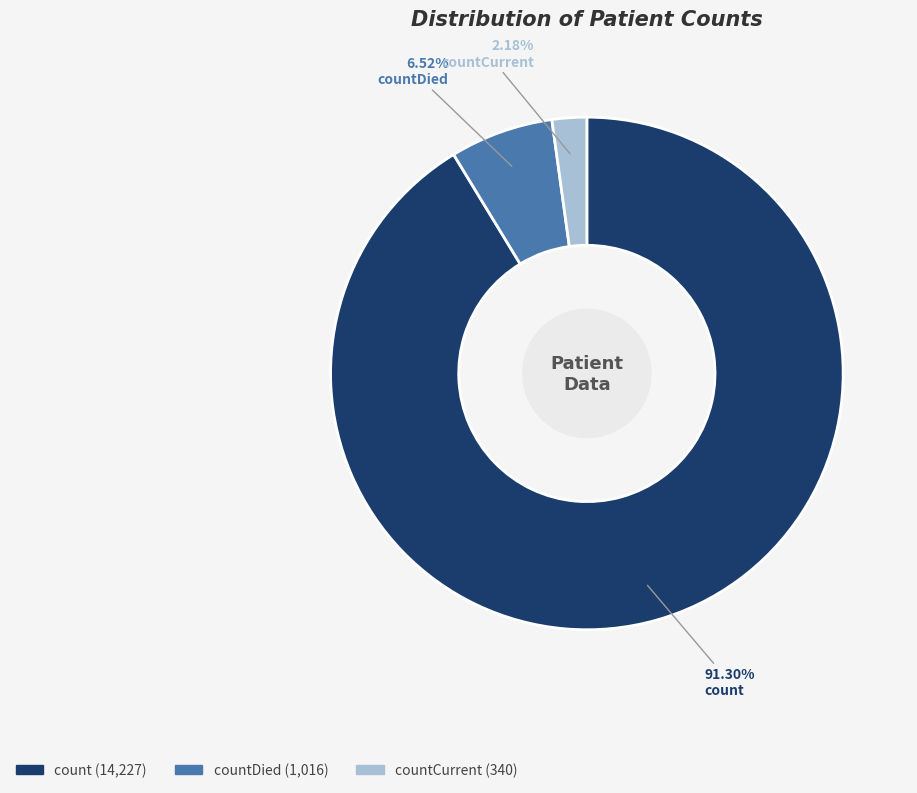

Is there any slice that represents more than half of the pie?

Yes